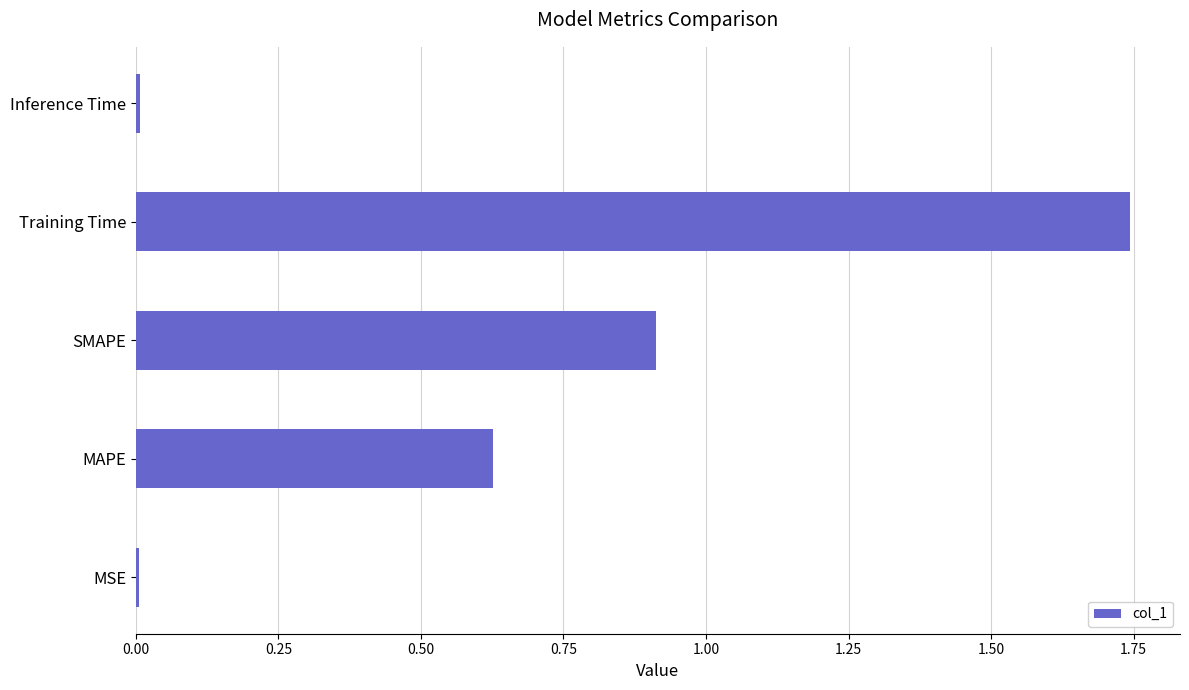

Which has a higher value, Inference Time or Training Time?

Training Time